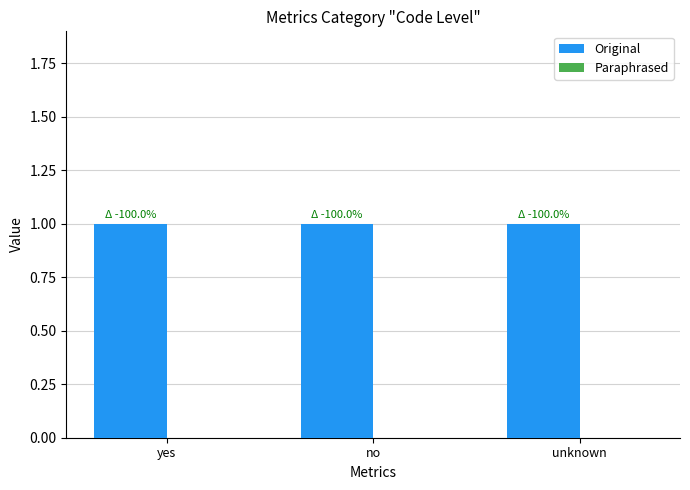

Reading left to right, transcribe all the data shown in this chart.

Original: yes=1	no=1	unknown=1
Paraphrased: yes=0	no=0	unknown=0